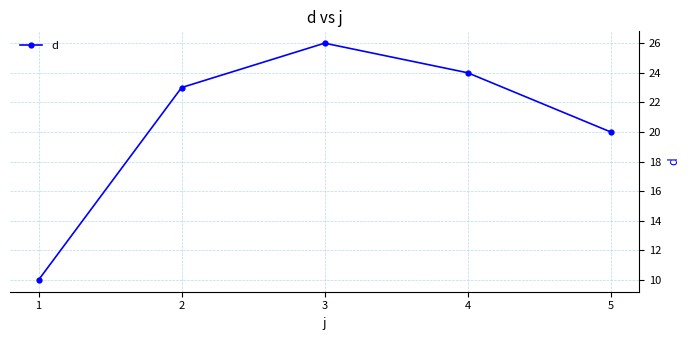

Read the value at 1, to the nearest 5.

10